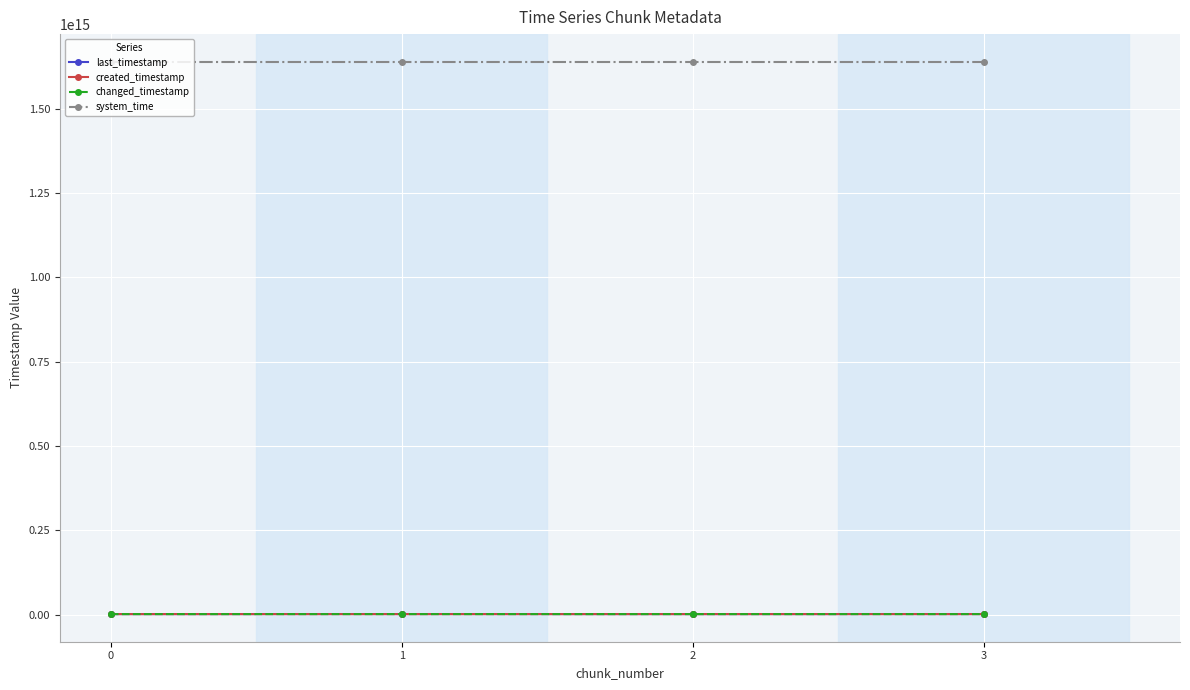

The value of changed_timestamp at 3 is 3085524786657. True or false?

False